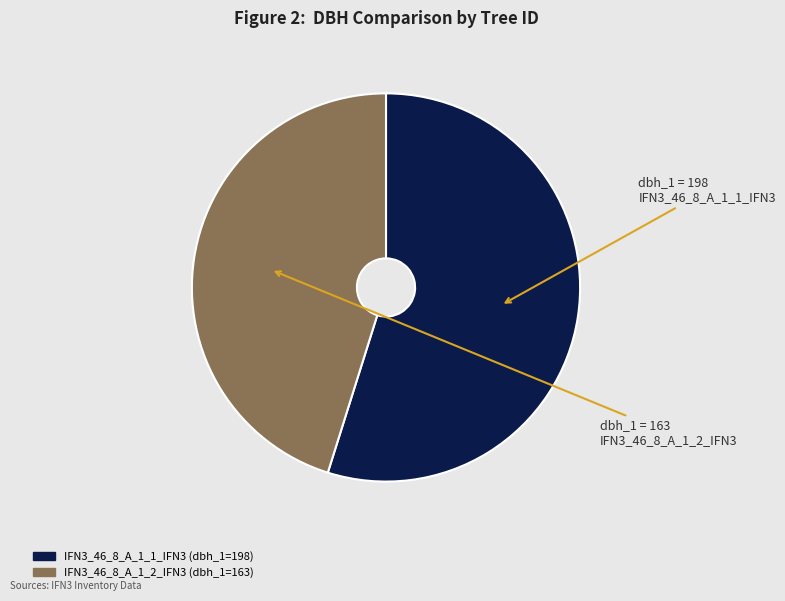

Do IFN3_46_8_A_1_2_IFN3 and IFN3_46_8_A_1_1_IFN3 together represent more than half of the pie?

Yes